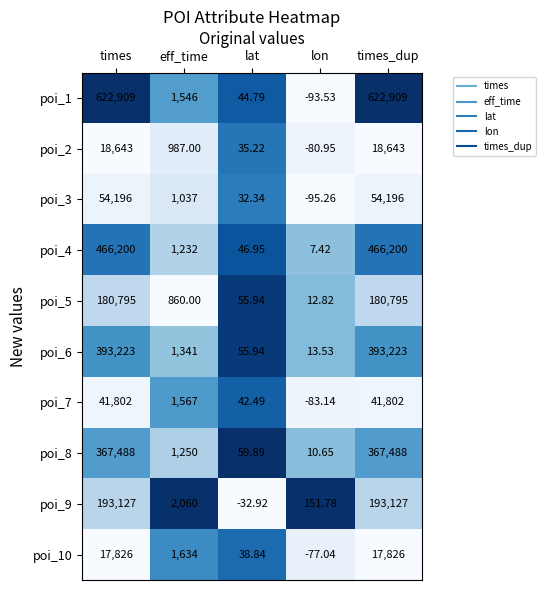

Between times and lat, which series saw the biggest shift?

poi_1